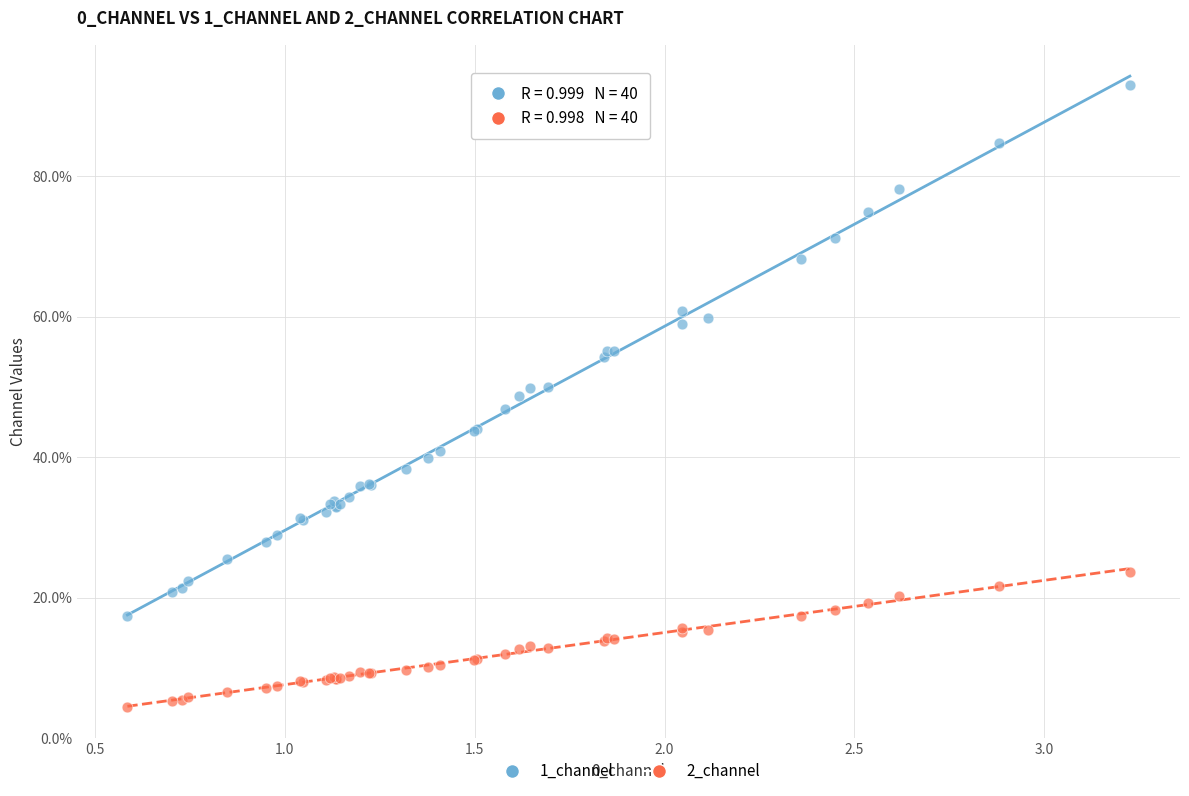

Which series contains the highest Y value?

1_channel